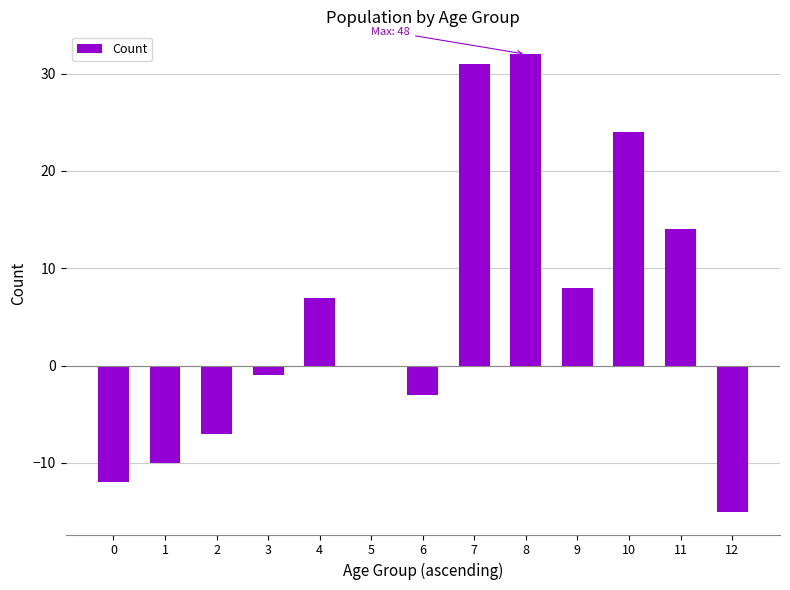

What is the greatest value displayed?

32